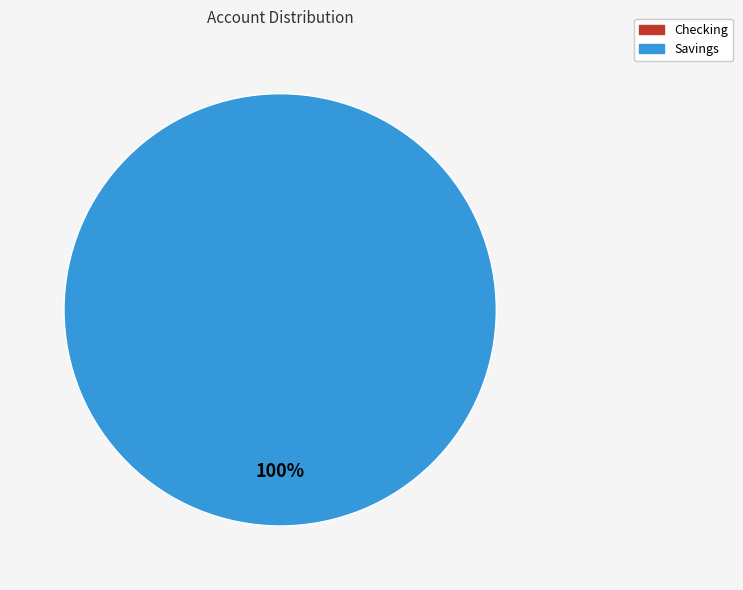

Count the number of slices in the pie.

2